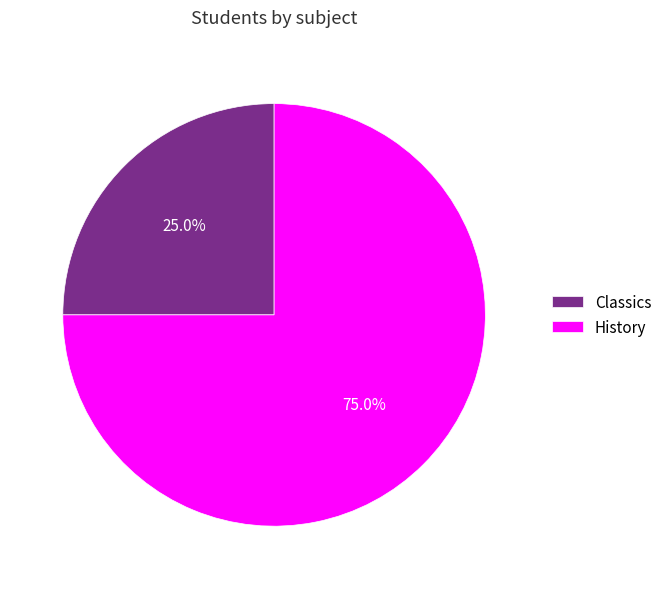

To the nearest percent, what is the average slice percentage?

50%